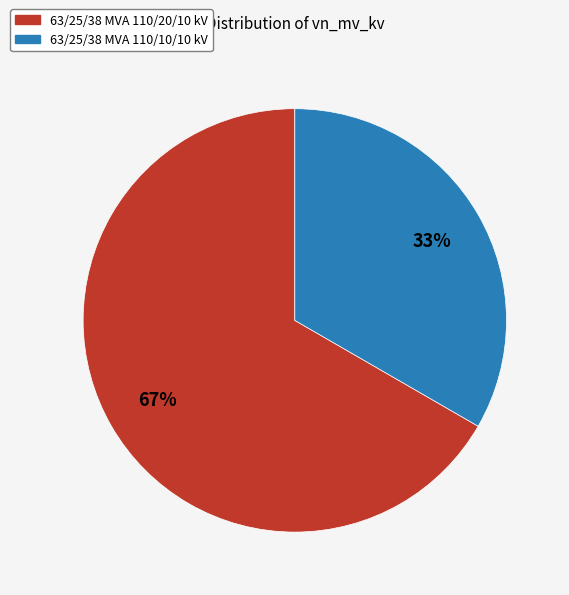

To the nearest percent, what portion does 63/25/38 MVA 110/20/10 kV represent?

67%